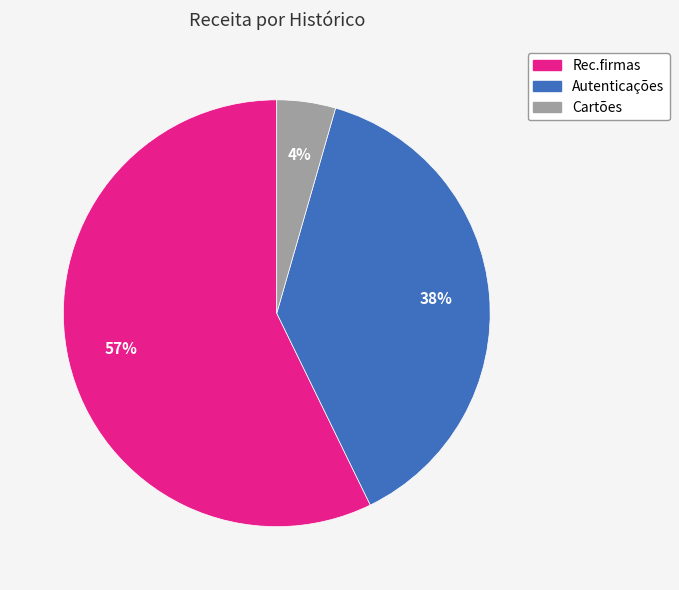

How many slices are in this pie chart?

3